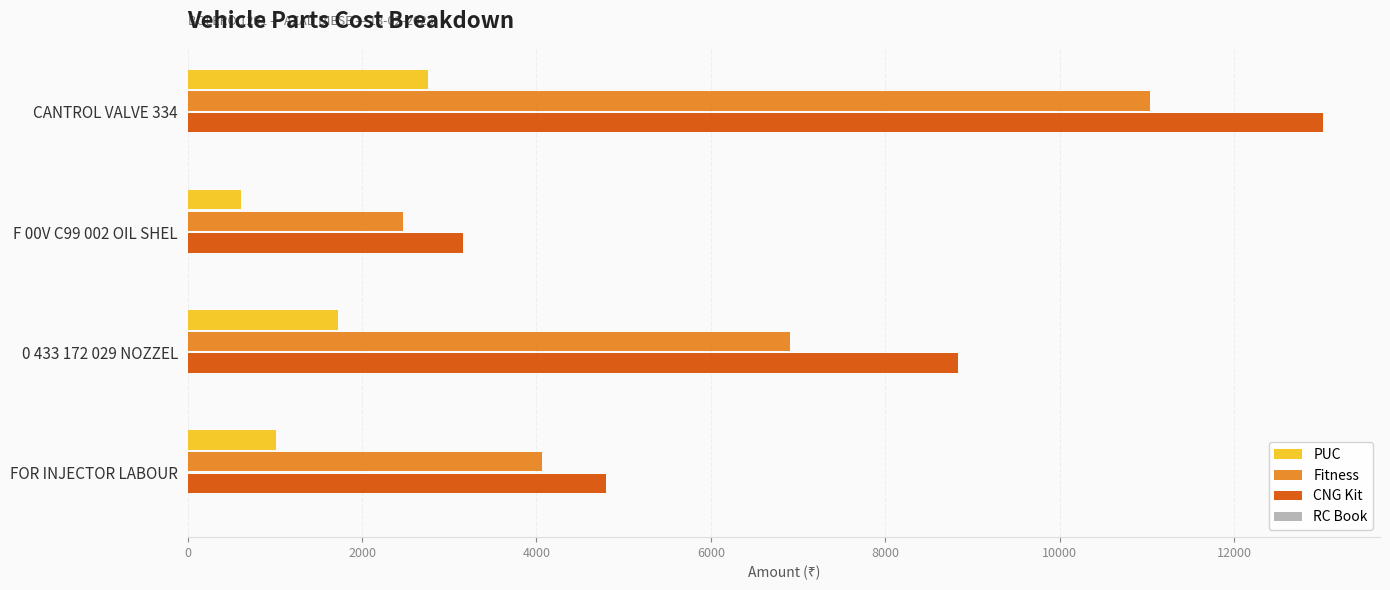

Where is CNG Kit nearest to the value 8092?

0 433 172 029 NOZZEL